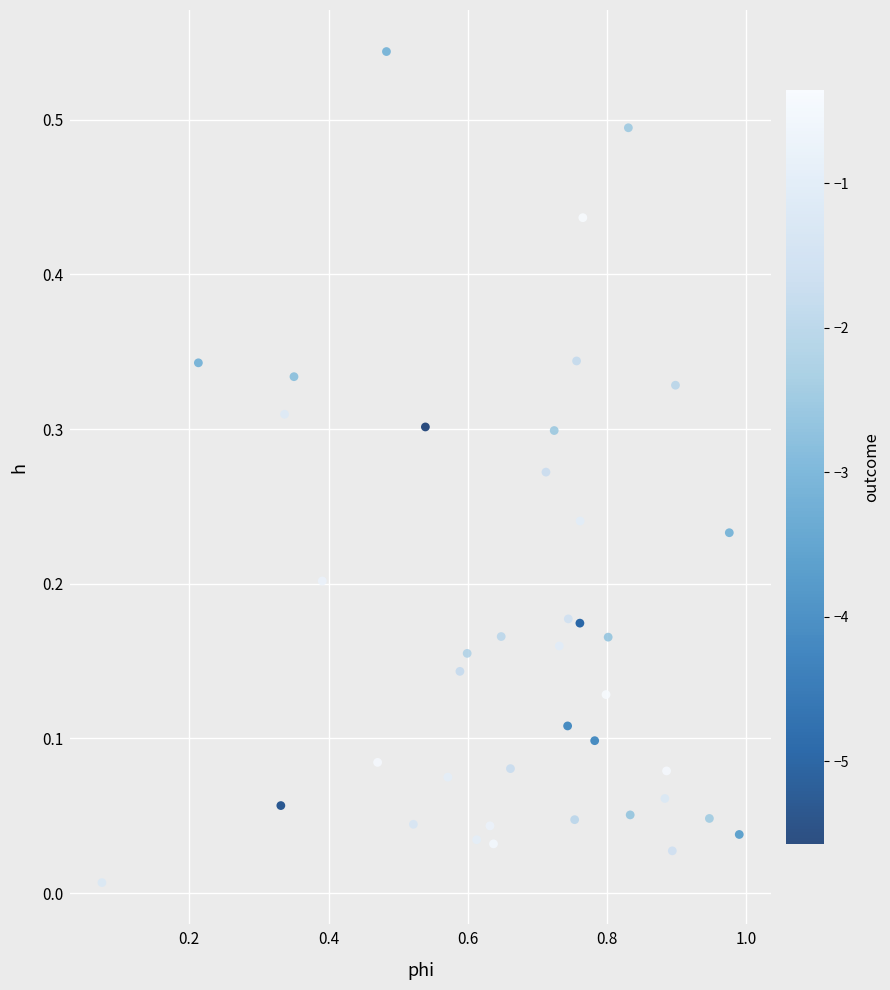

What is the range of X values (max minus min)?

0.9